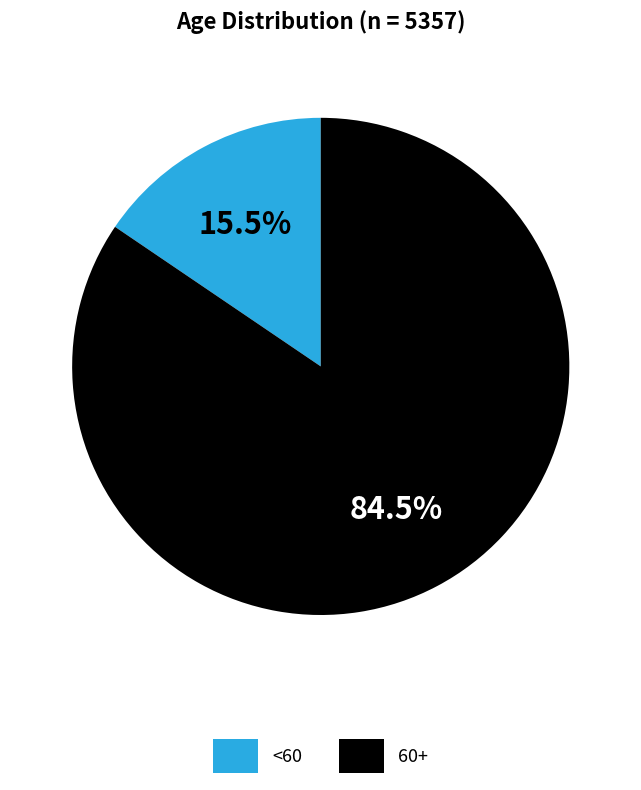

To the nearest percent, what is the average slice percentage?

50%